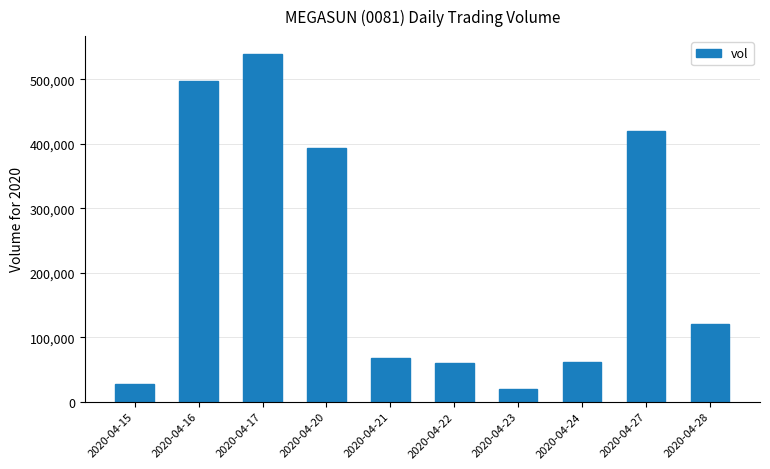

What is the value of the 3rd bar from the left?

540200